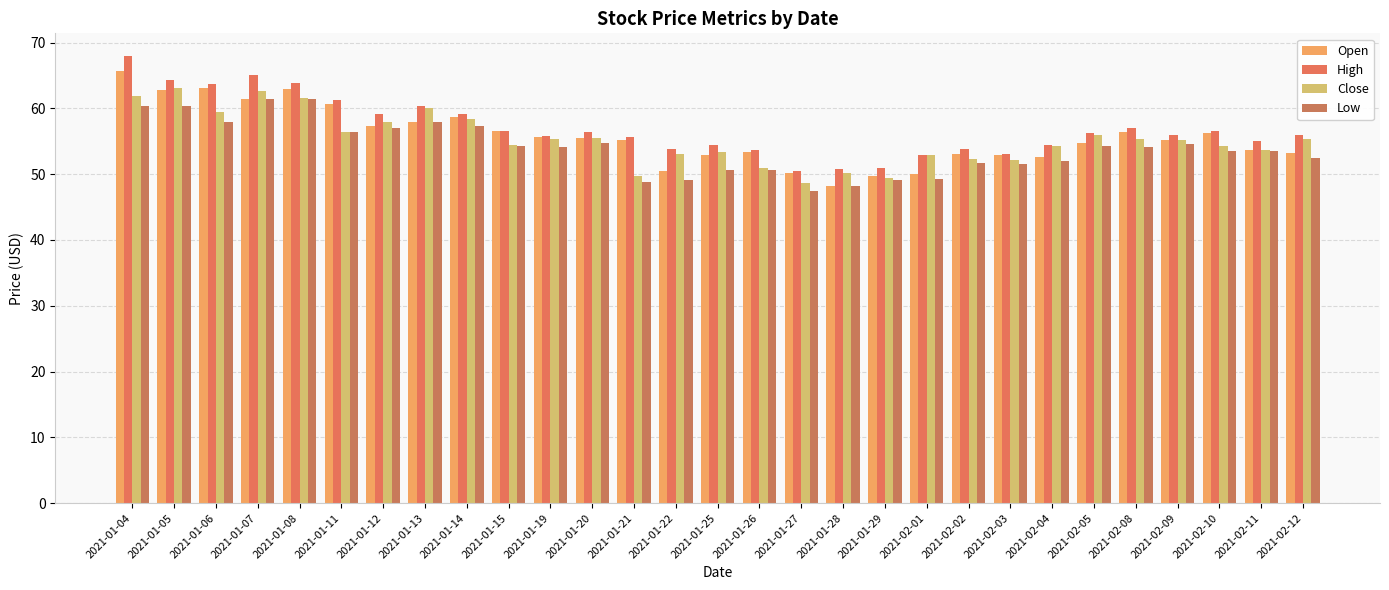

List the labels in order of Open value, largest first.

2021-01-04, 2021-01-06, 2021-01-08, 2021-01-05, 2021-01-07, 2021-01-11, 2021-01-14, 2021-01-13, 2021-01-12, 2021-01-15, 2021-02-08, 2021-02-10, 2021-01-19, 2021-01-20, 2021-02-09, 2021-01-21, 2021-02-05, 2021-02-11, 2021-01-26, 2021-02-12, 2021-02-02, 2021-02-03, 2021-01-25, 2021-02-04, 2021-01-22, 2021-01-27, 2021-02-01, 2021-01-29, 2021-01-28